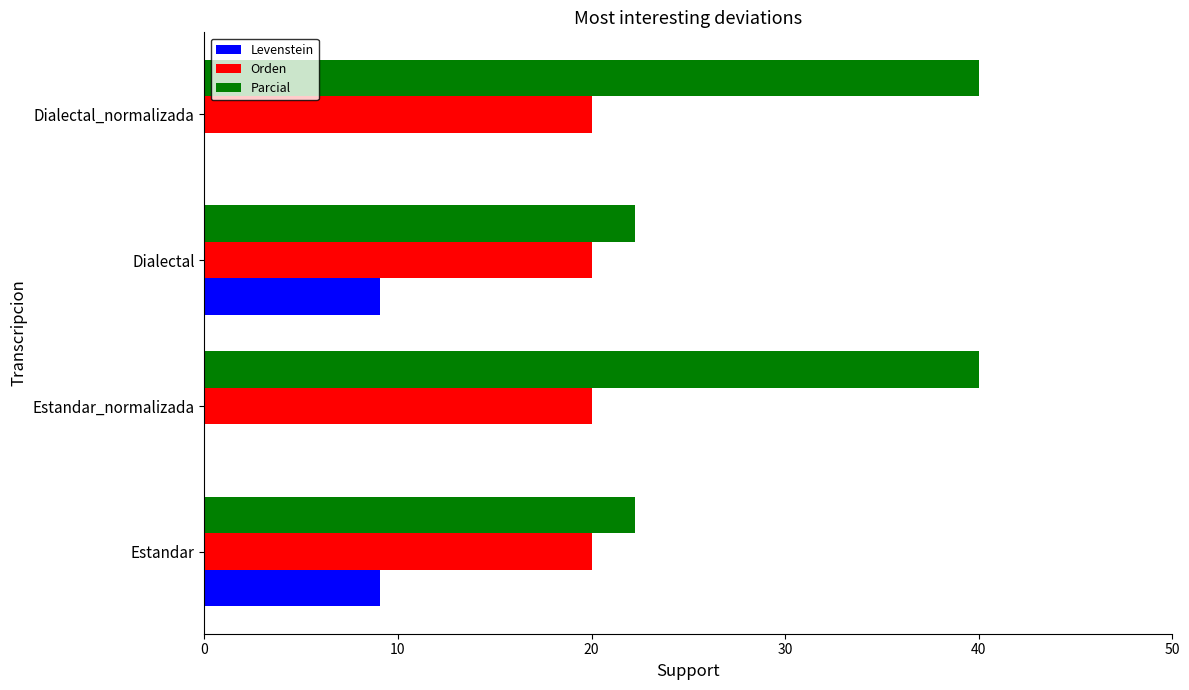

Is it true that Orden equals 12.0 at Estandar_normalizada?

False